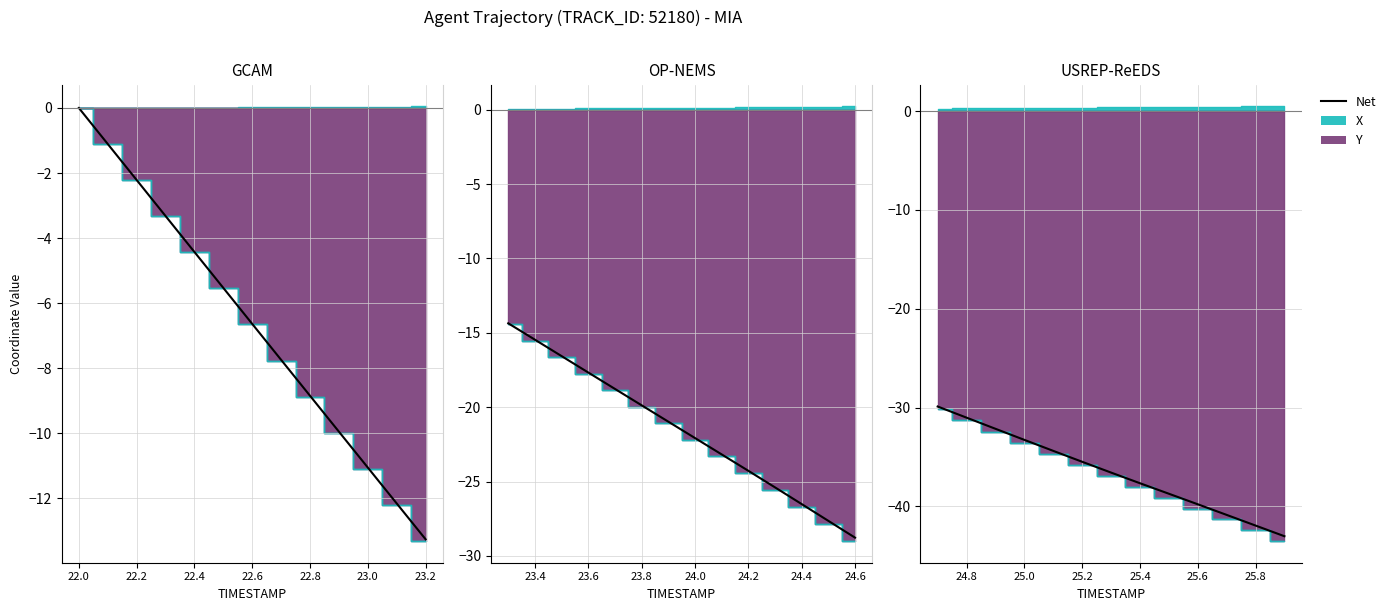

What is the sum of all values?

-474.8